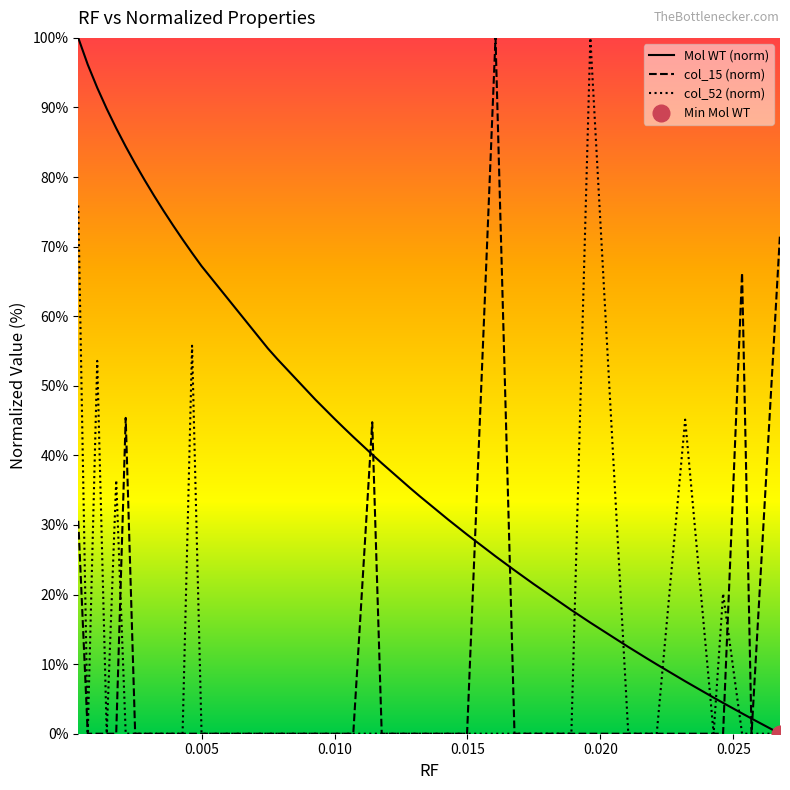

Which series has the widest spread of values?

Mol WT (norm)